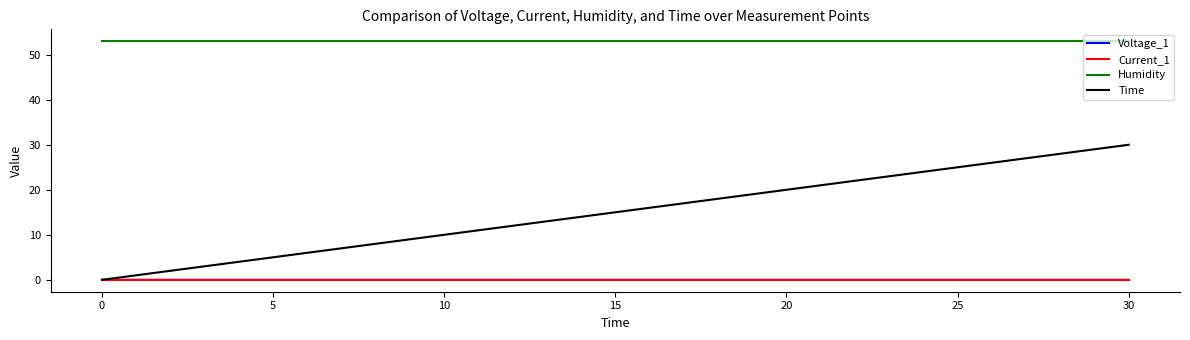

Which series has the widest spread of values?

Time